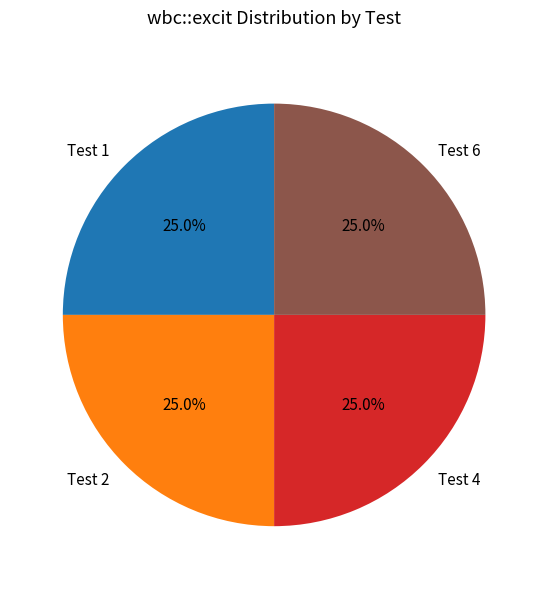

What percentage do Test 6 and Test 1 together represent?

50.0%